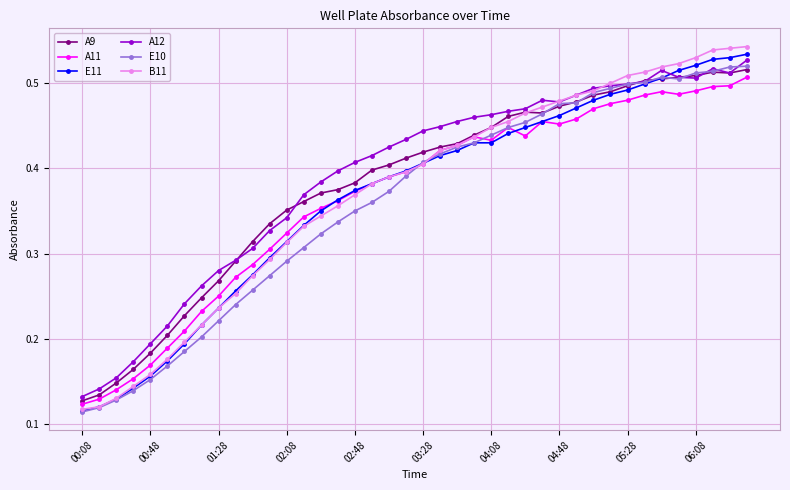

How many lines are shown in the chart?

6